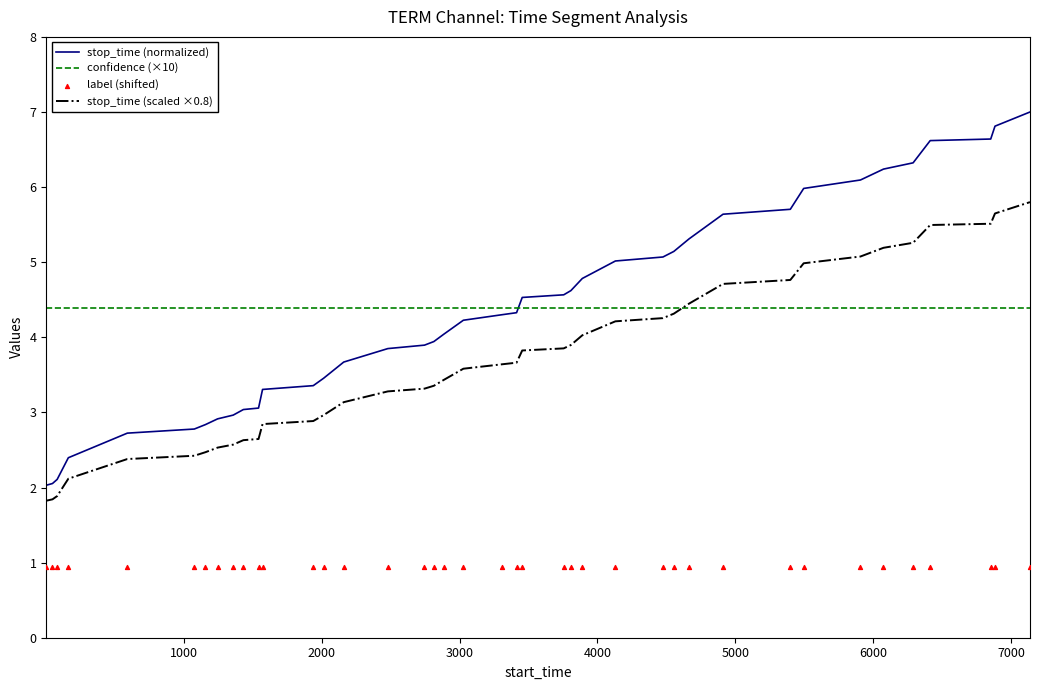

True or false: stop_time (normalized) and stop_time (scaled ×0.8) intersect in this chart.

False